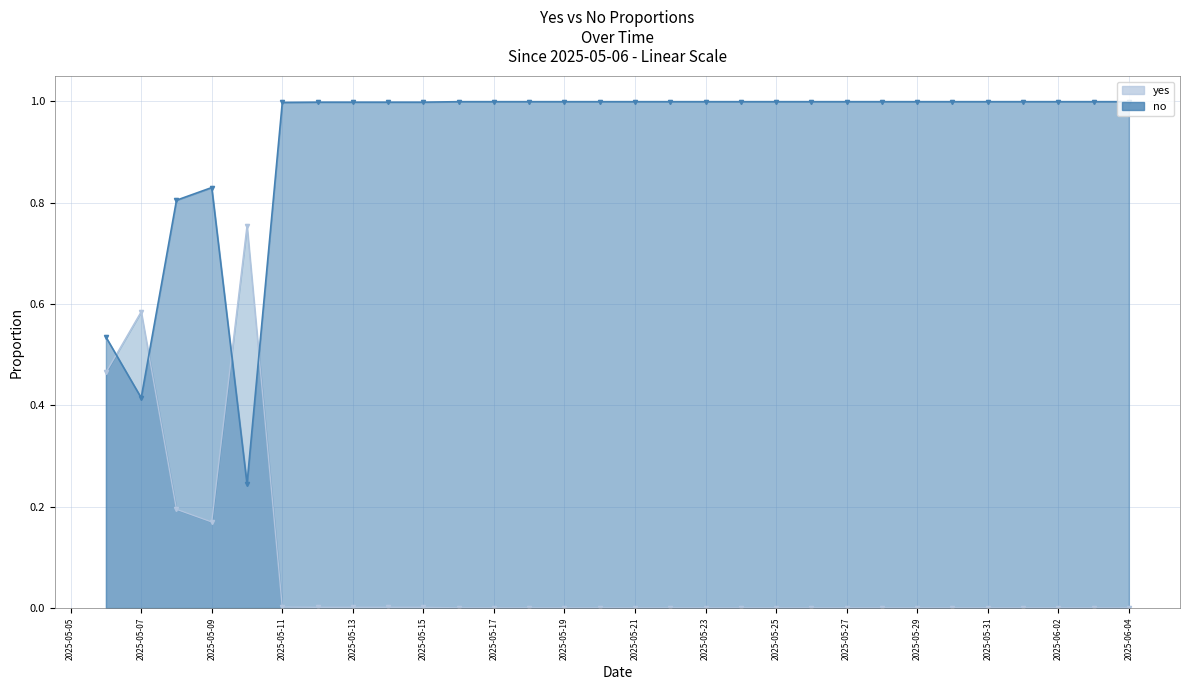

Between 2025-06-03 and 2025-06-02, which is larger?

2025-06-03